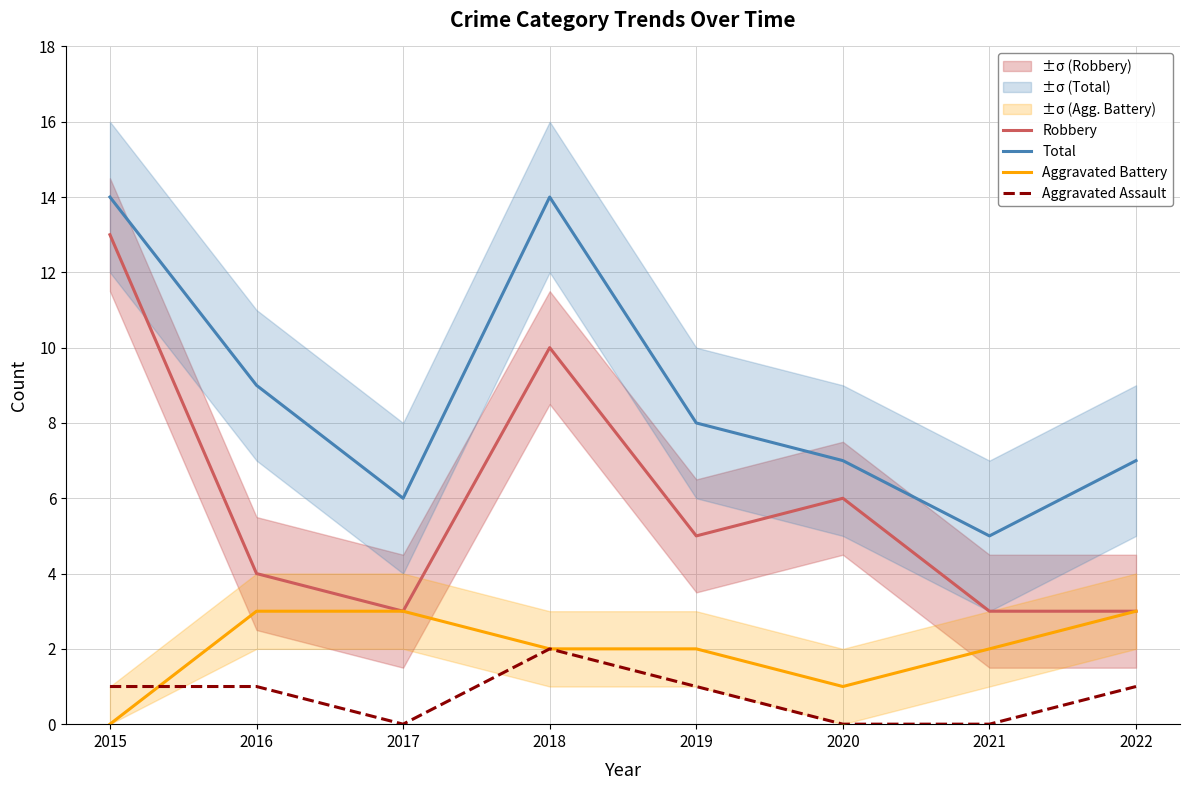

Rank the categories by Aggravated Assault value from highest to lowest.

2018, 2015, 2016, 2019, 2022, 2017, 2020, 2021